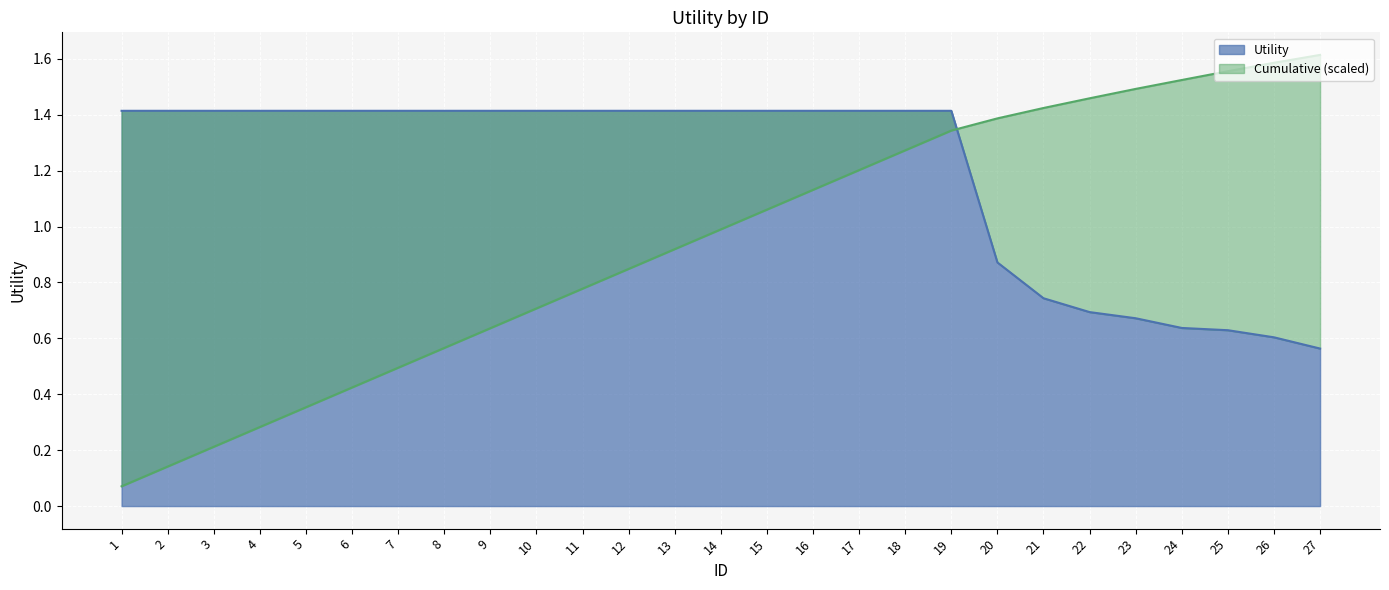

List the labels in order of Utility value, largest first.

1, 2, 3, 4, 5, 6, 7, 8, 9, 10, 11, 12, 13, 14, 15, 16, 17, 18, 19, 20, 21, 22, 23, 24, 25, 26, 27